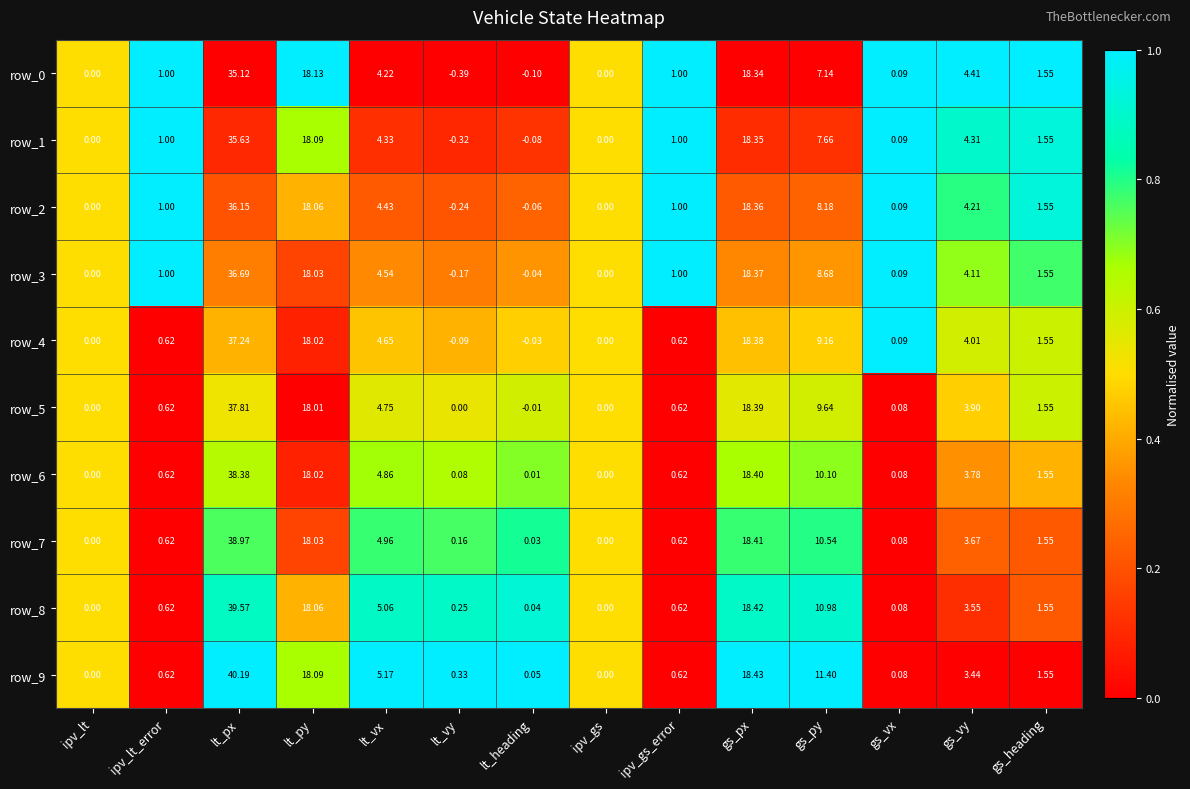

How many positive values does the row_7 series have?

12